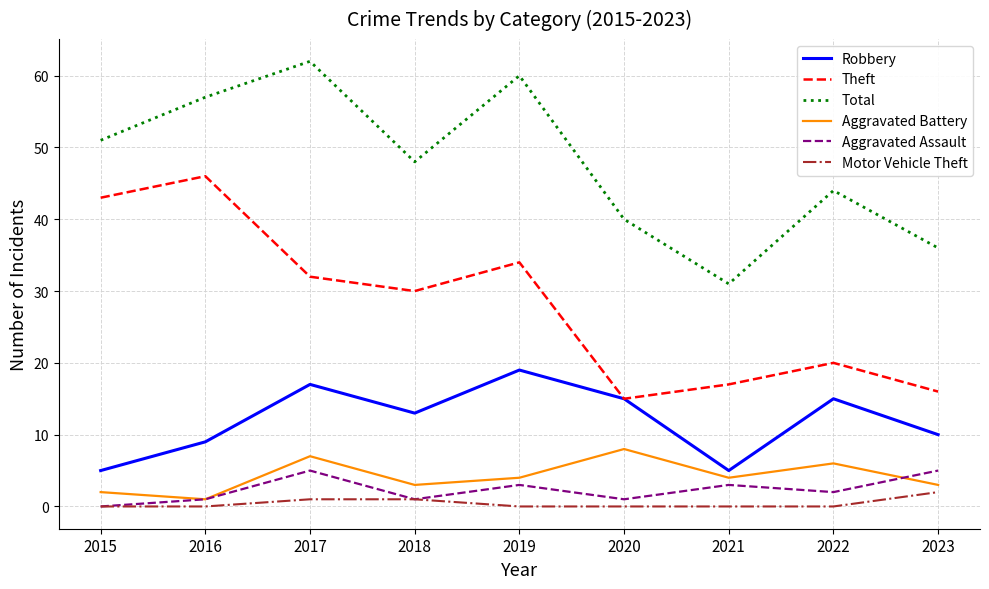

Does the chart have visible grid lines?

Yes